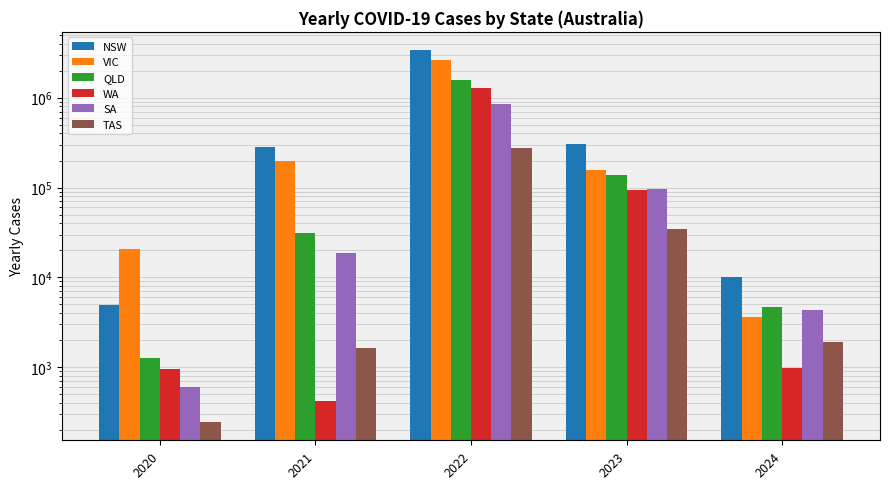

How many series are shown in this chart?

6